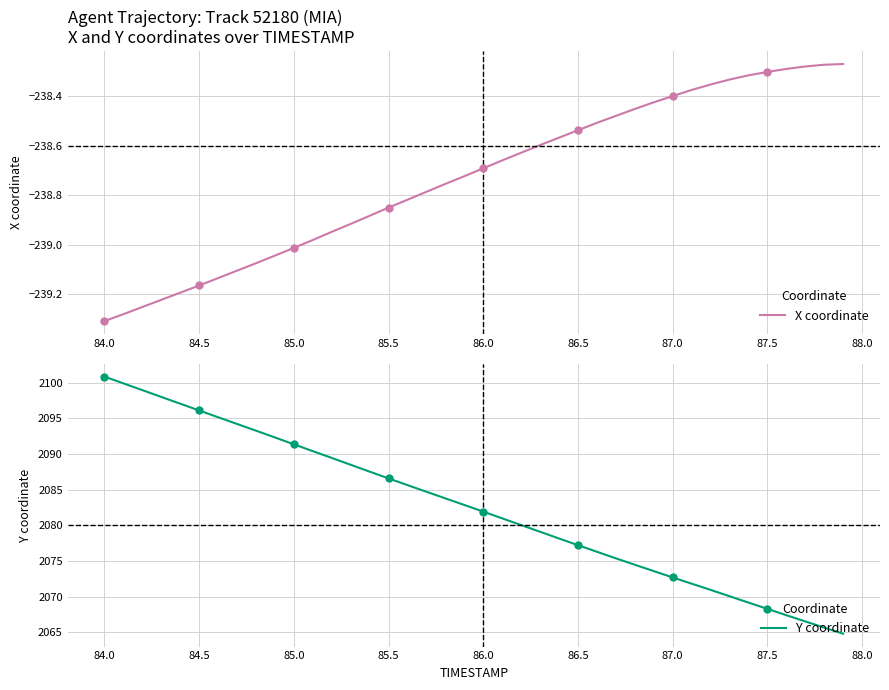

At which label does X coordinate reach its minimum?

84.0